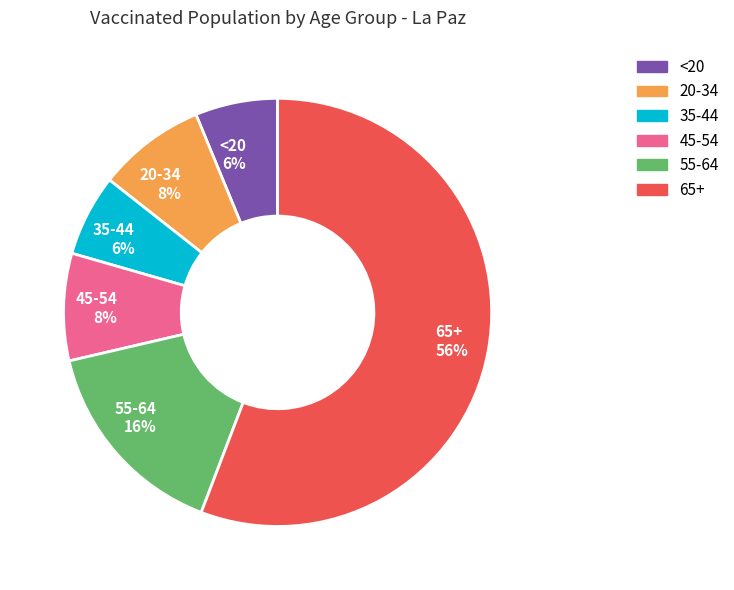

Which category accounts for the majority?

65+